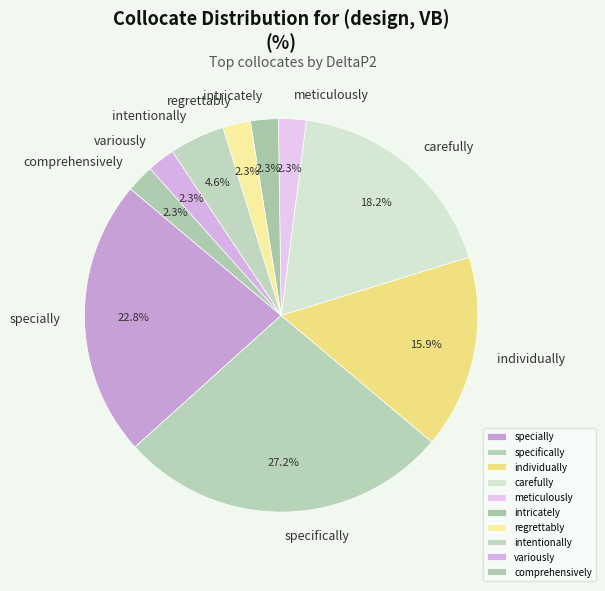

Is individually the majority of the pie?

No